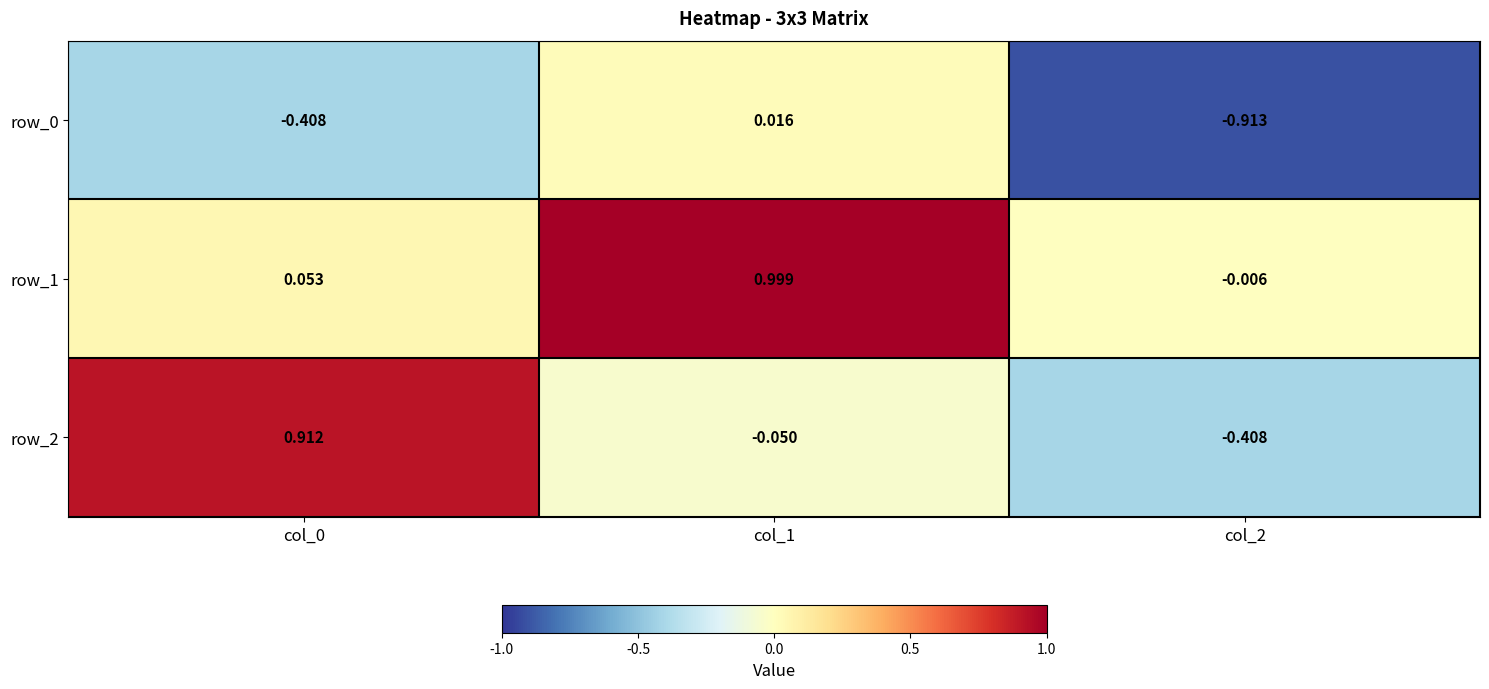

True or false: row_1 has a value of 0.6 at col_1.

False